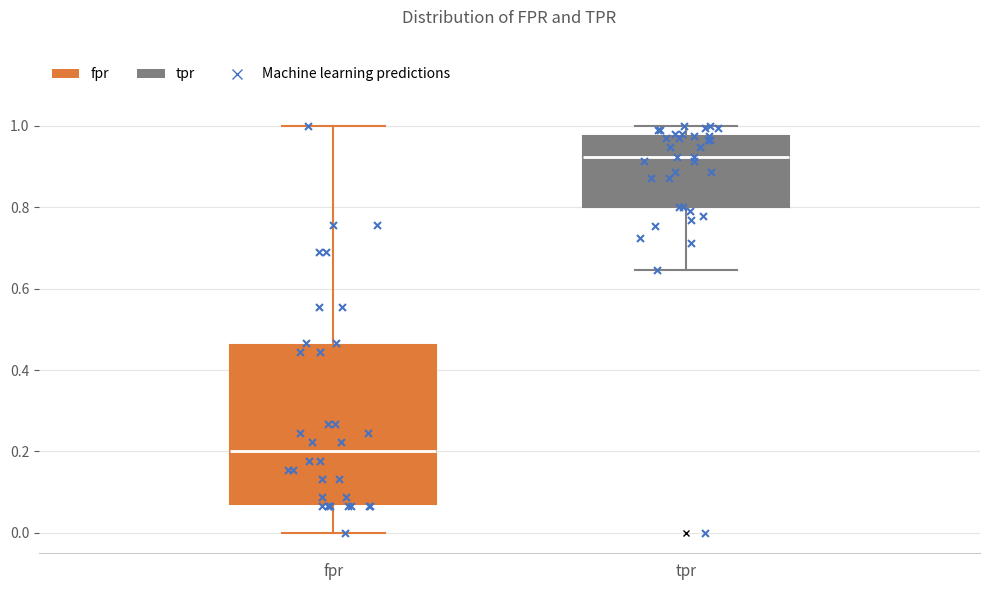

Reading left to right, transcribe this box plot: for each box, give where its median line is, the range the box spans, and where its two whiskers end, as read against the y-axis. The values are not printed on the chart, so give them approximately, as read against the axis.

fpr: median 0.20, box 0.08 to 0.46, whiskers 0.00 to 1.00
tpr: median 0.92, box 0.80 to 0.98, whiskers 0.64 to 1.00